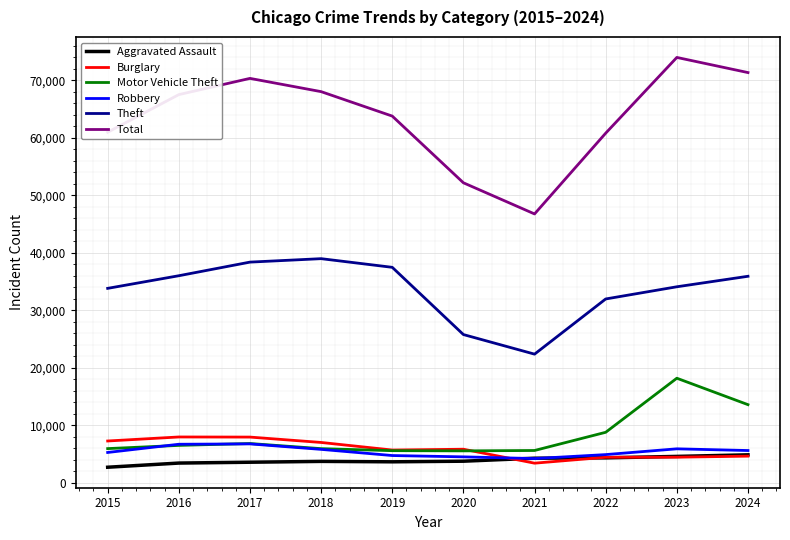

How many categories are shown in the chart?

10